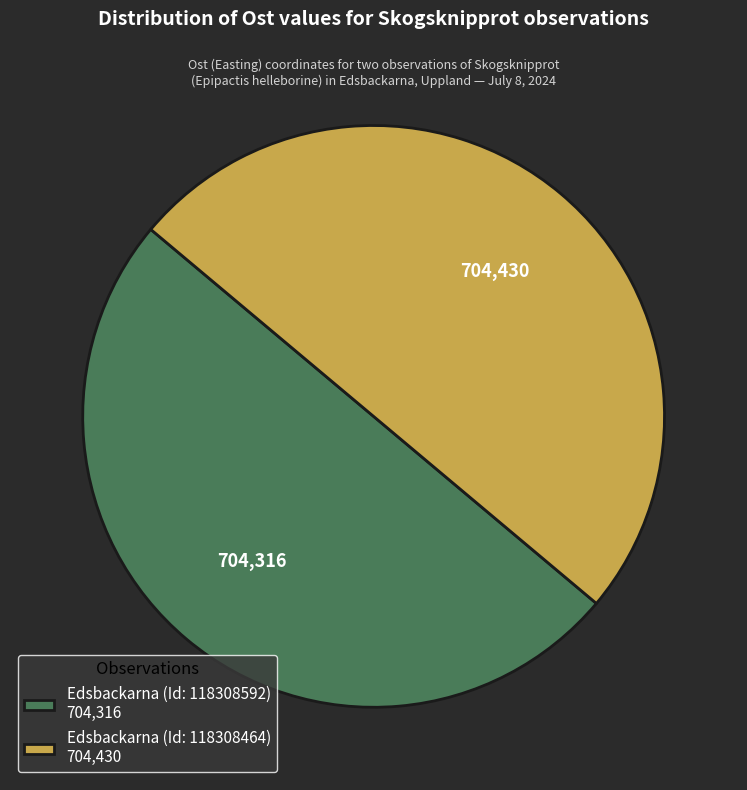

Do Edsbackarna (Id: 118308592) 704,316 and Edsbackarna (Id: 118308464) 704,430 together represent more than half of the pie?

Yes